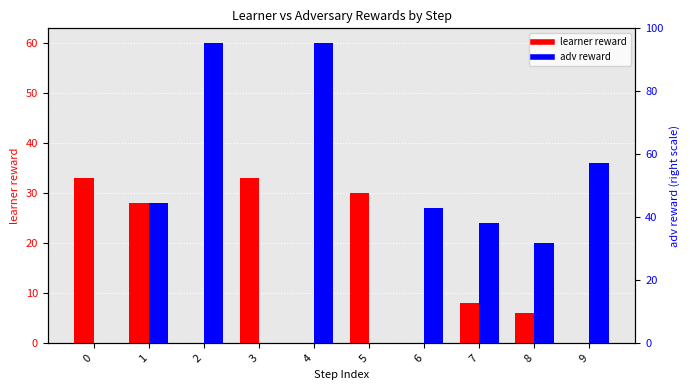

Which series changed the most between 4 and 7?

adv reward